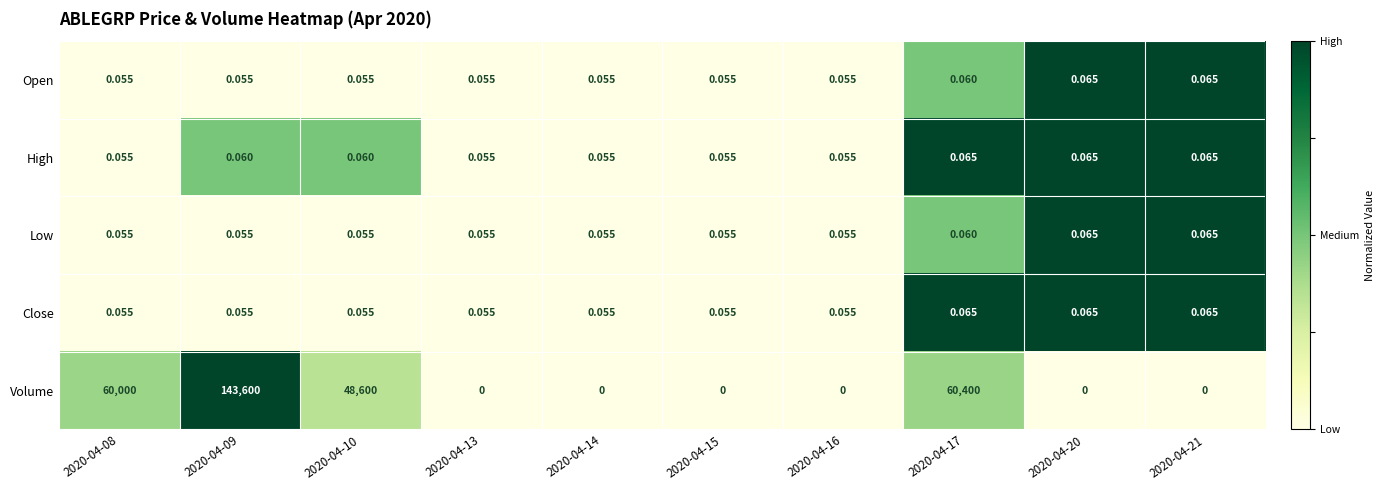

Which series has the largest total across all categories?

Volume